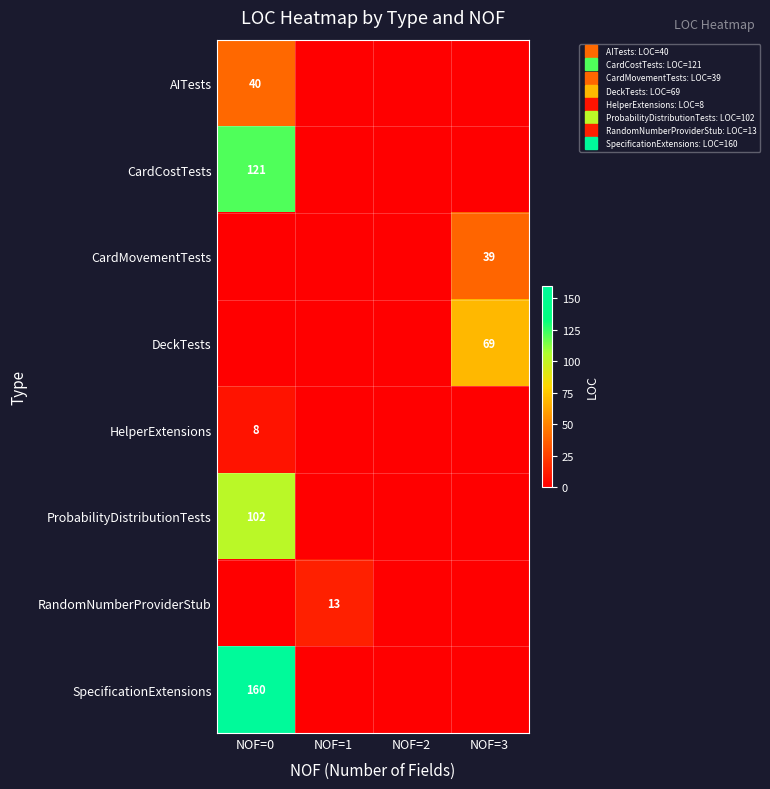

How many categories are shown in the chart?

4